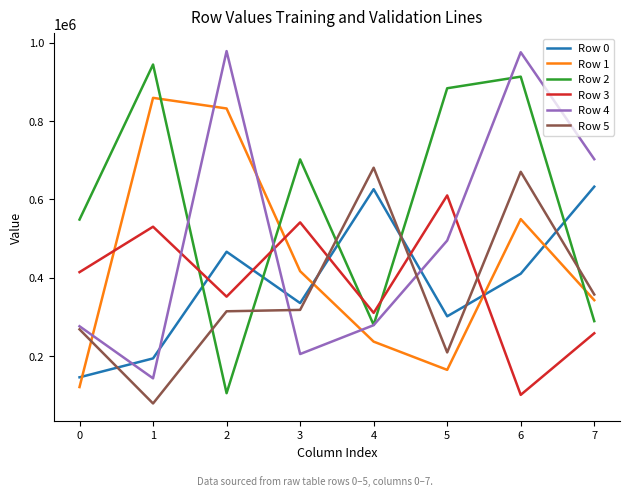

Where does the Row 4 series first go above 494987?

2